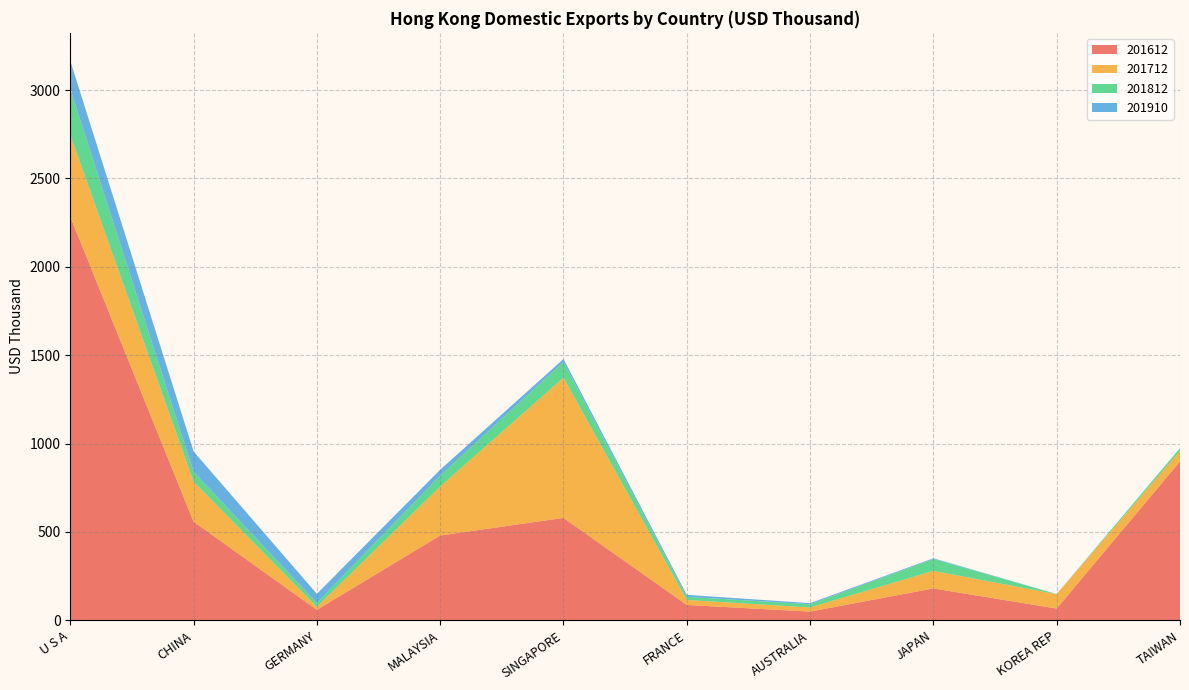

Reading left to right, list all the values displayed in this chart.

201612: 2283.9	558.1	59.0	479.5	579.4	86.7	49.2	180.2	66.4	898.8
201712: 462.8	226.4	16.8	277.2	793.3	28.4	23.6	99.3	81.5	59.2
201812: 260.3	56.2	22.2	61.4	89.7	17.6	18.0	67.1	0.0	15.8
201910: 158.6	114.7	51.5	33.8	16.0	11.2	6.2	4.0	0.5	0.4